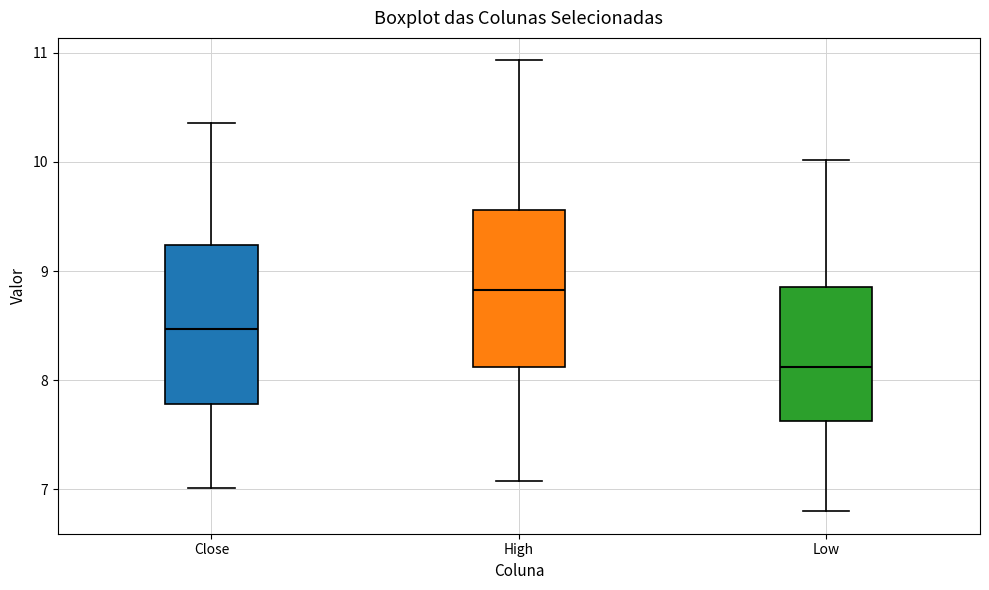

Reading left to right, transcribe this box plot: for each box, give where its median line is, the range the box spans, and where its two whiskers end, as read against the y-axis. The values are not printed on the chart, so give them approximately, as read against the axis.

Close: median 8.5, box 7.8 to 9.2, whiskers 7.0 to 10.4
High: median 8.8, box 8.1 to 9.6, whiskers 7.1 to 10.9
Low: median 8.1, box 7.6 to 8.9, whiskers 6.8 to 10.0